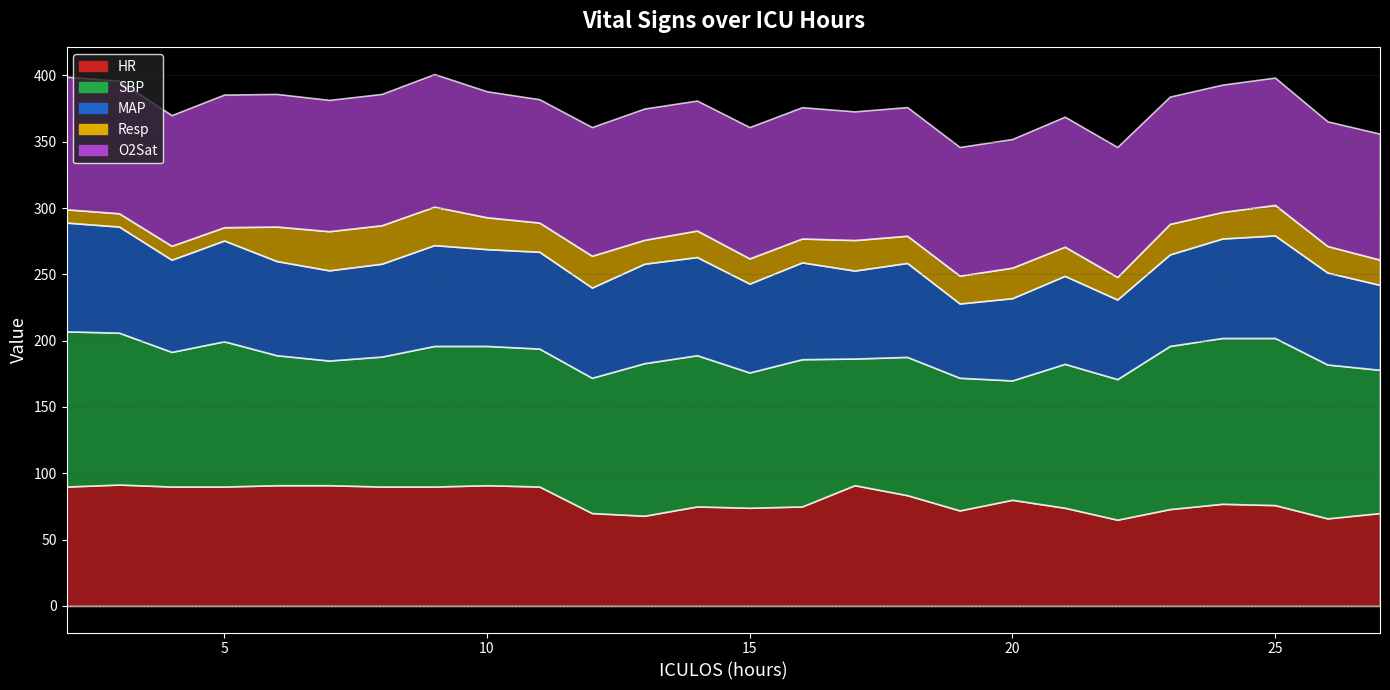

How many data points in SBP are less than 106?

12